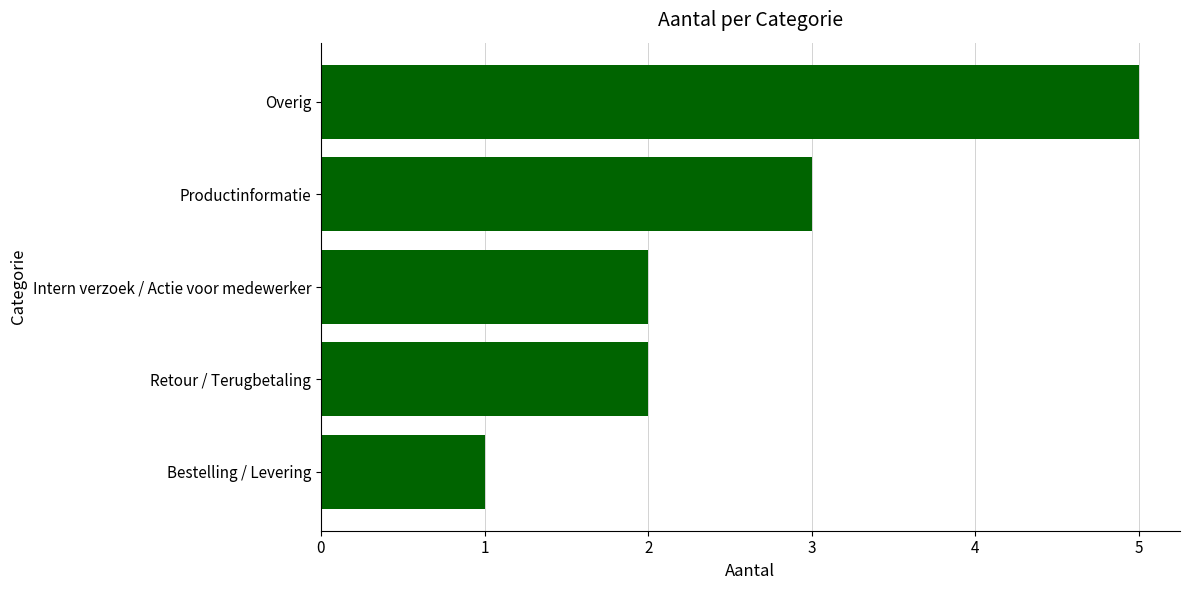

What is the sum of all values?

13